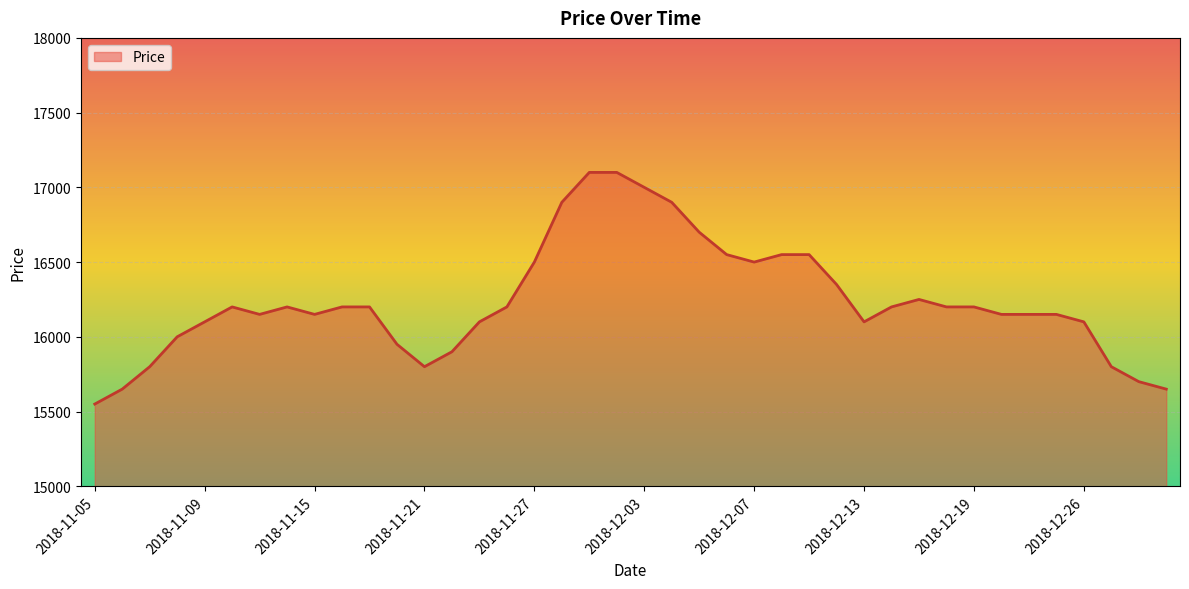

What is the smallest value displayed?

15550